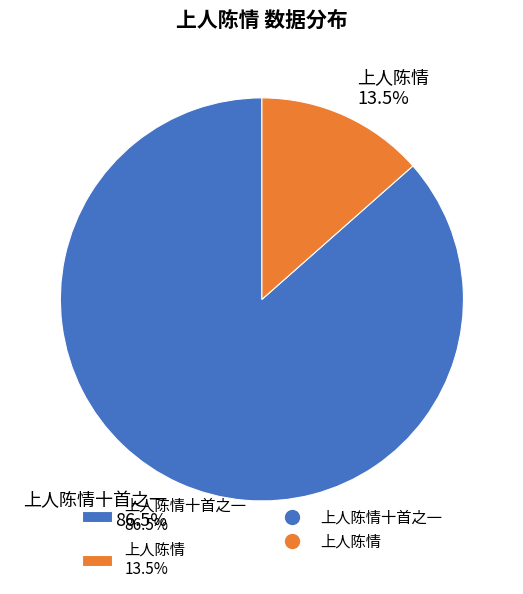

Does any single category account for the majority?

Yes